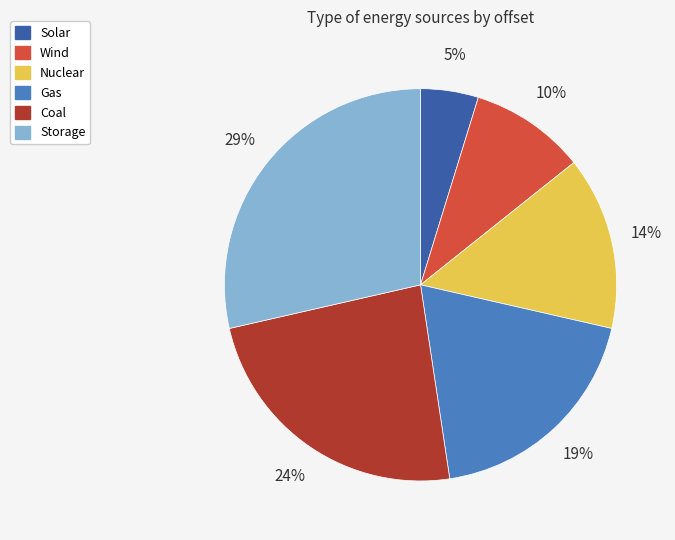

The Coal slice represents 18% of the pie. True or false?

False